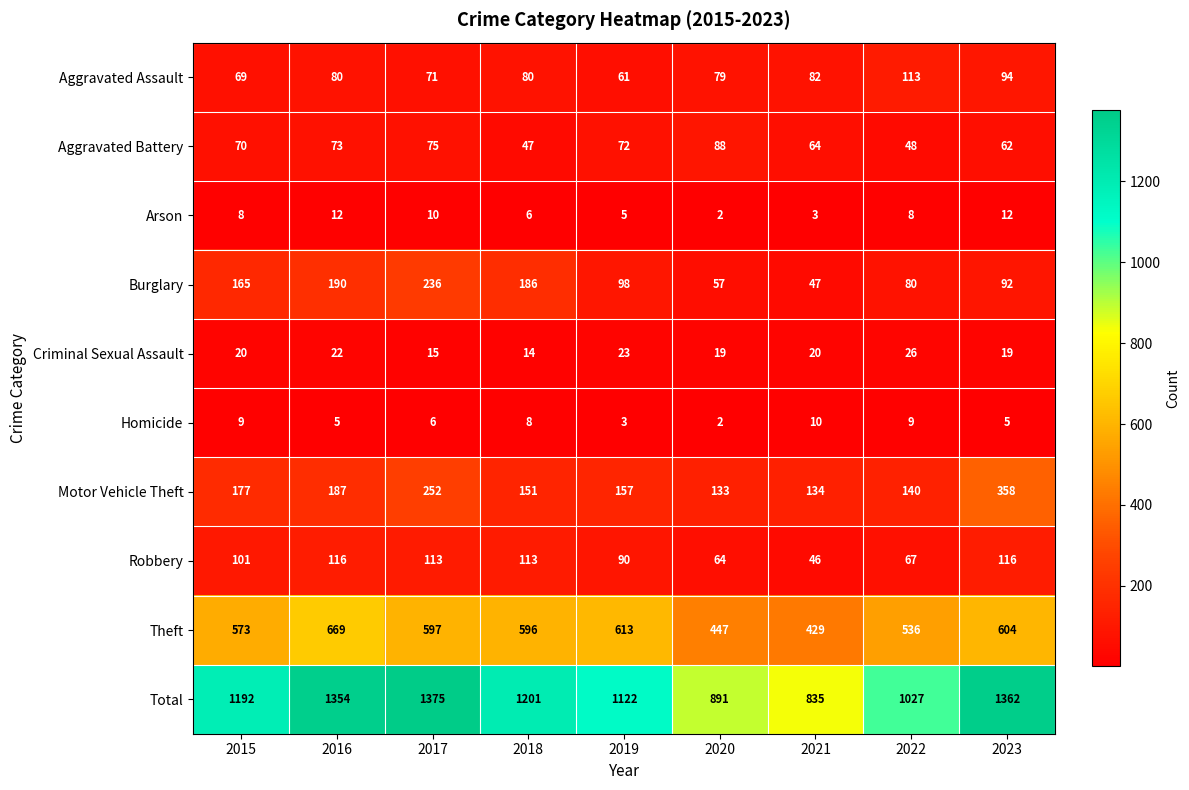

What is the average value of the Total series?

1151